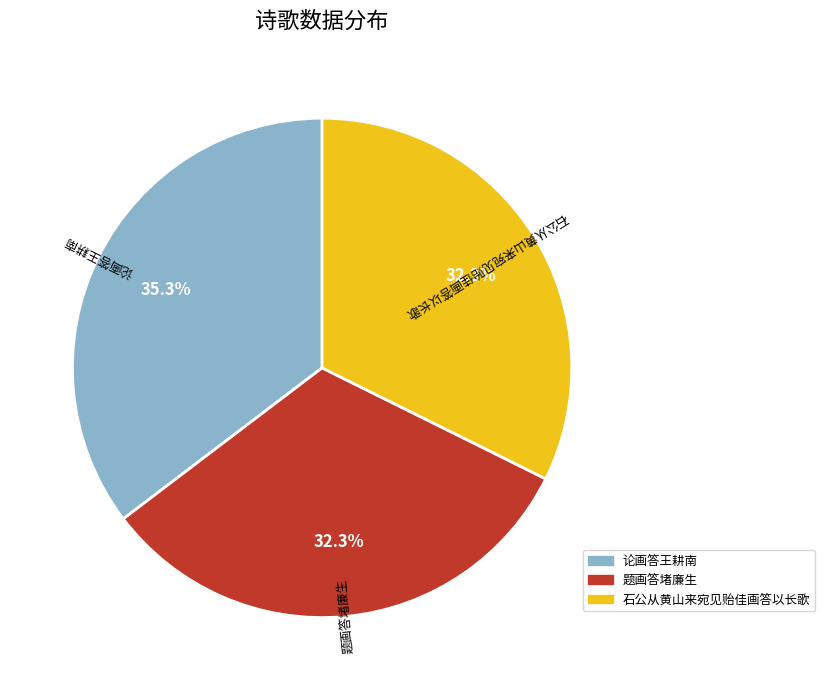

Combined, do 石公从黄山来宛见贻佳画答以长歌 and 题画答堵廉生 account for over 50%?

Yes